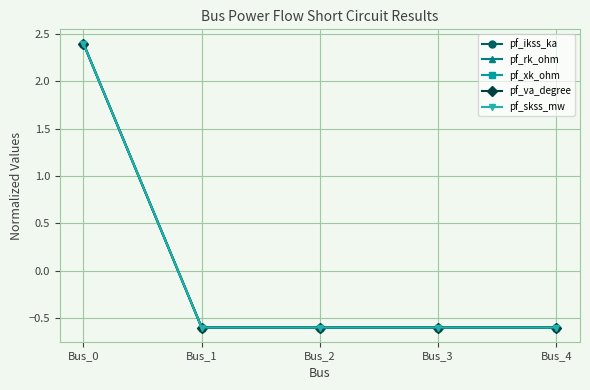

Does the chart have visible grid lines?

Yes